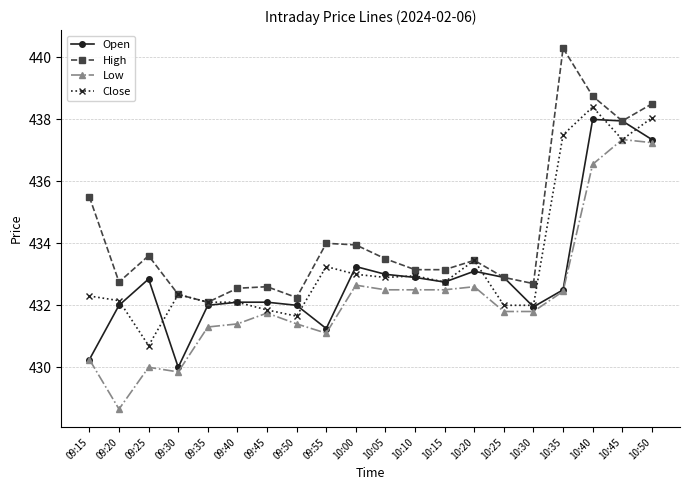

What value does the Open series have at 09:35?

432.0